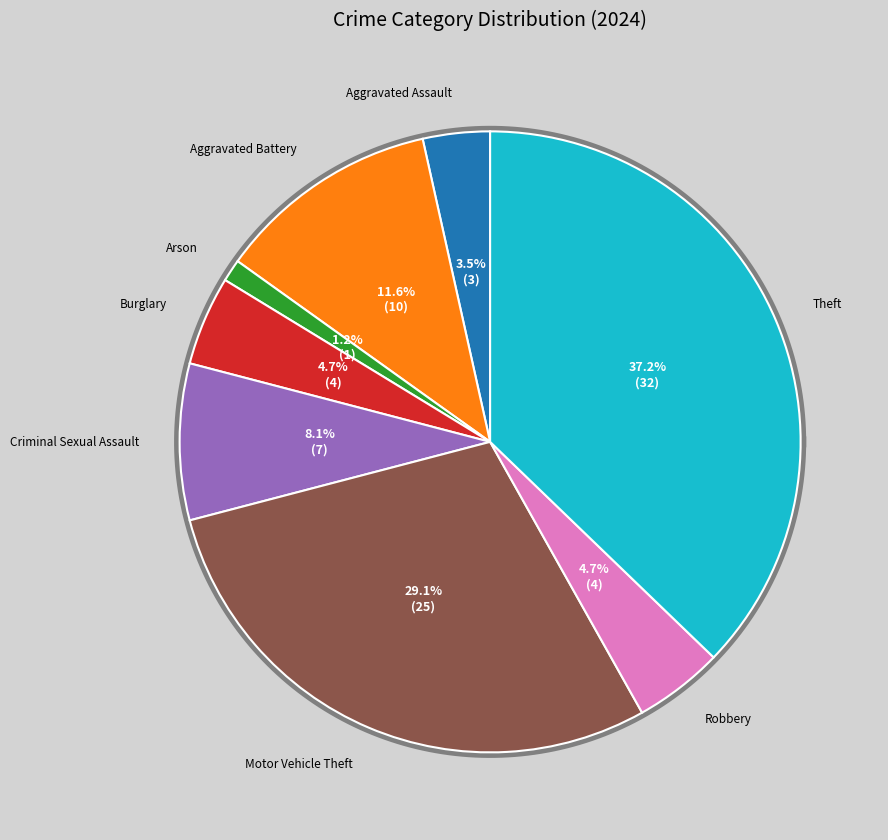

What portion of the pie excludes Motor Vehicle Theft?

70.9%